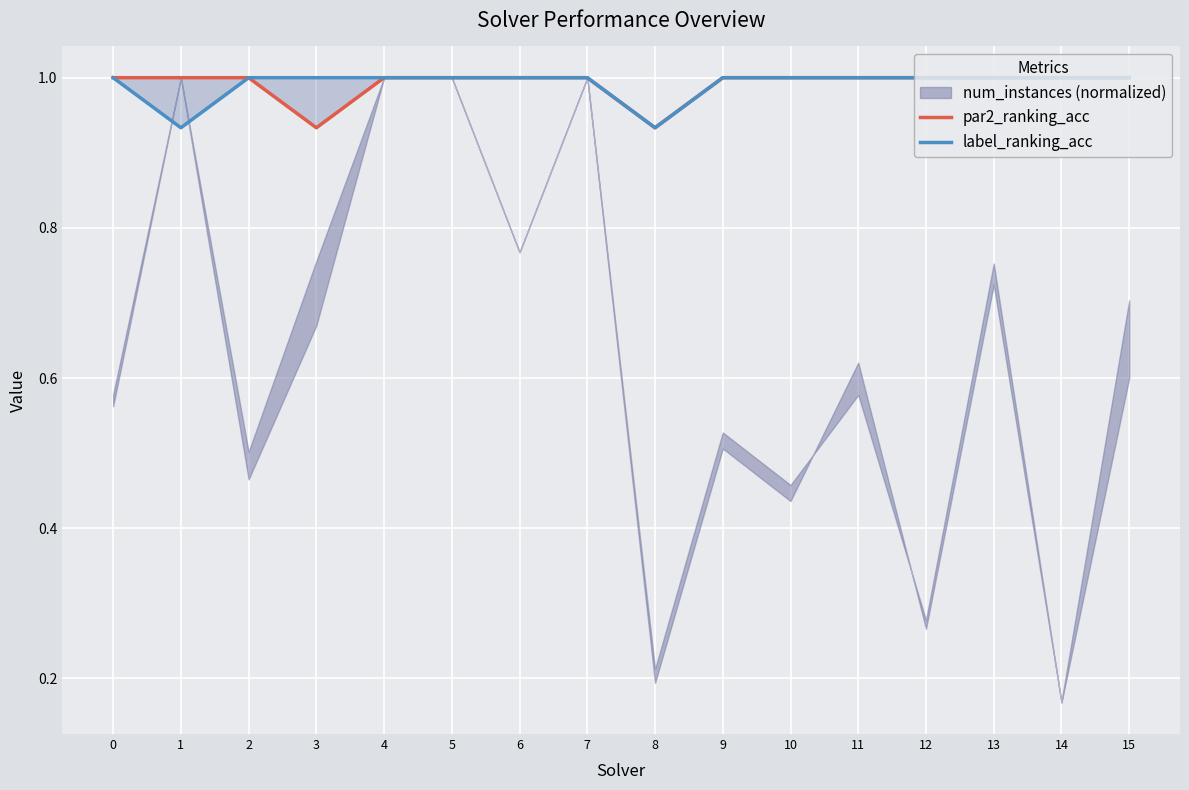

Which series has the largest total across all categories?

par2_ranking_acc